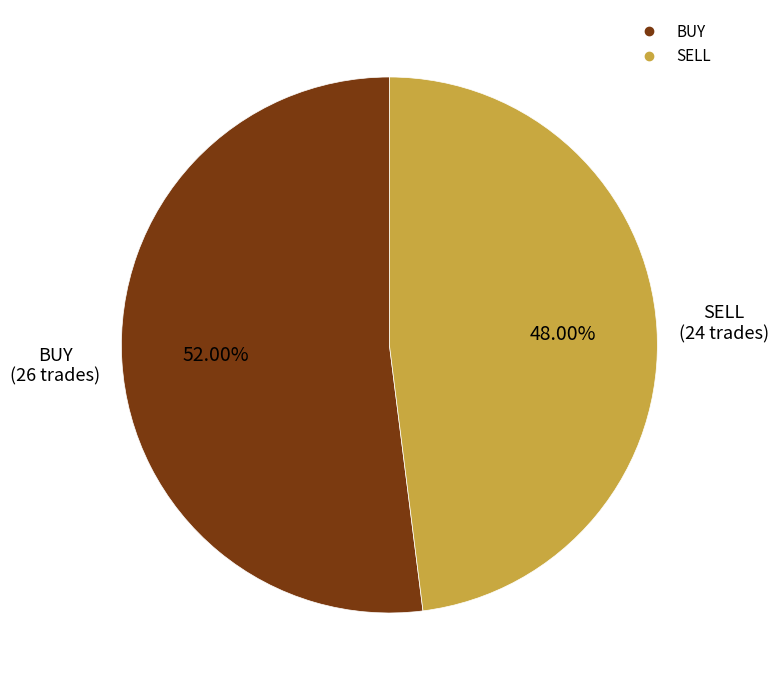

How many segments does this pie chart have?

2